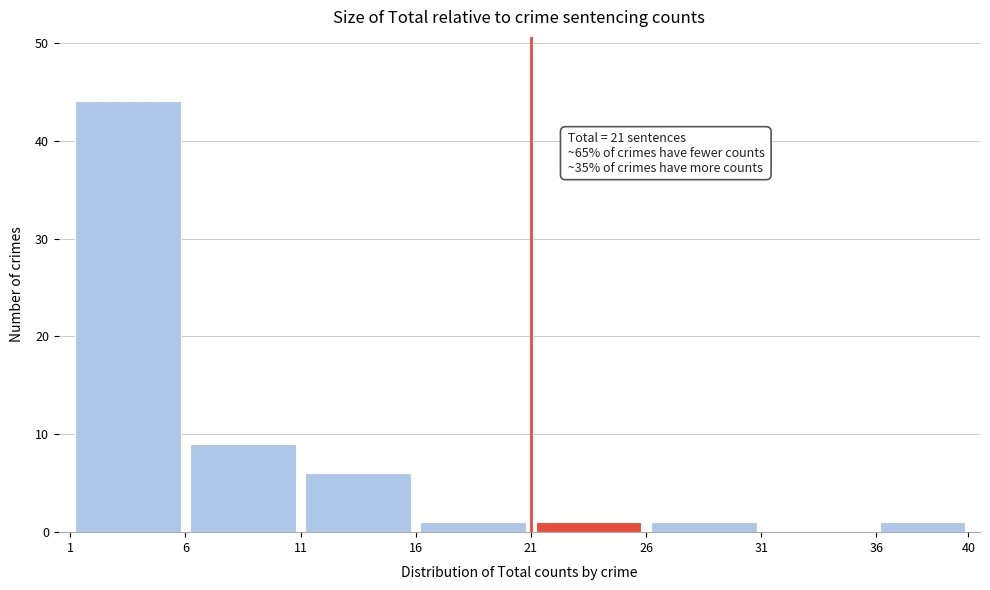

Which range on the x-axis has the tallest bar?

1 to 6